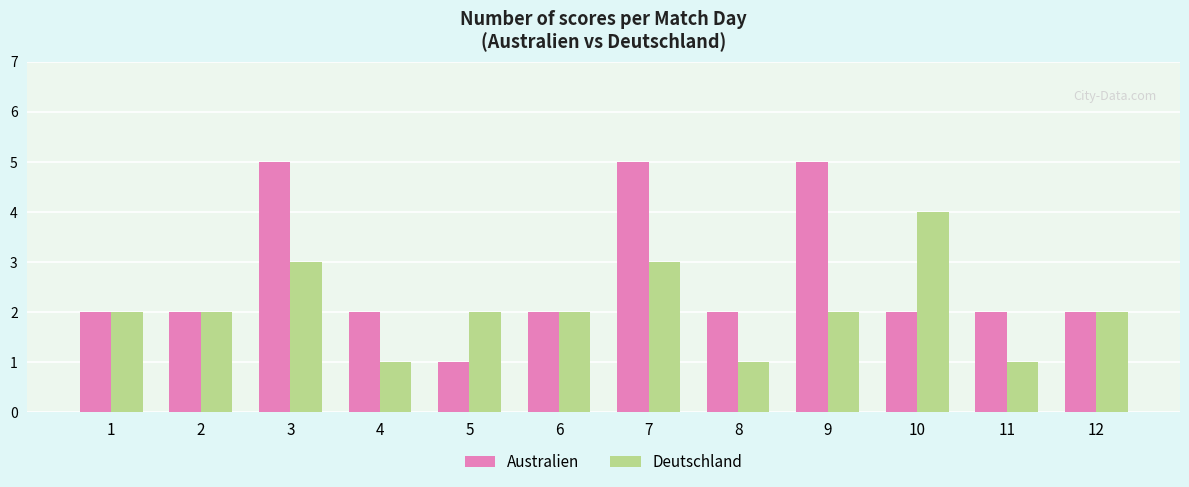

What are all the series names shown in the legend?

Australien, Deutschland